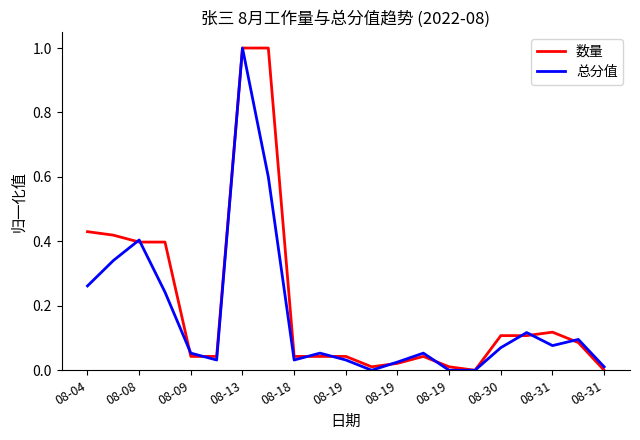

Where is the first local maximum for 数量?

13